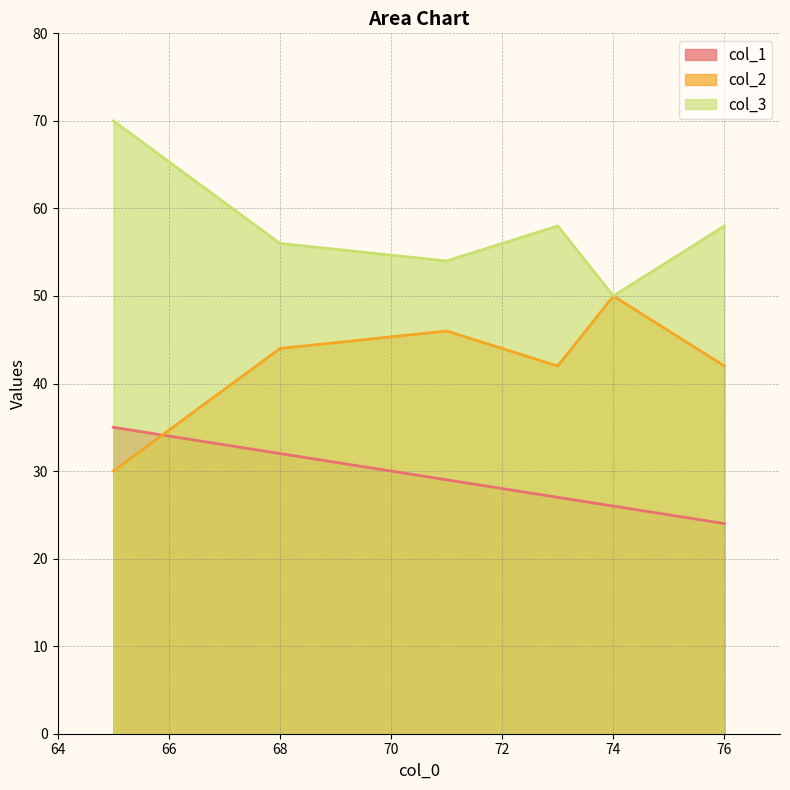

What is the difference between the maximum and second lowest values in the col_1 series?

9